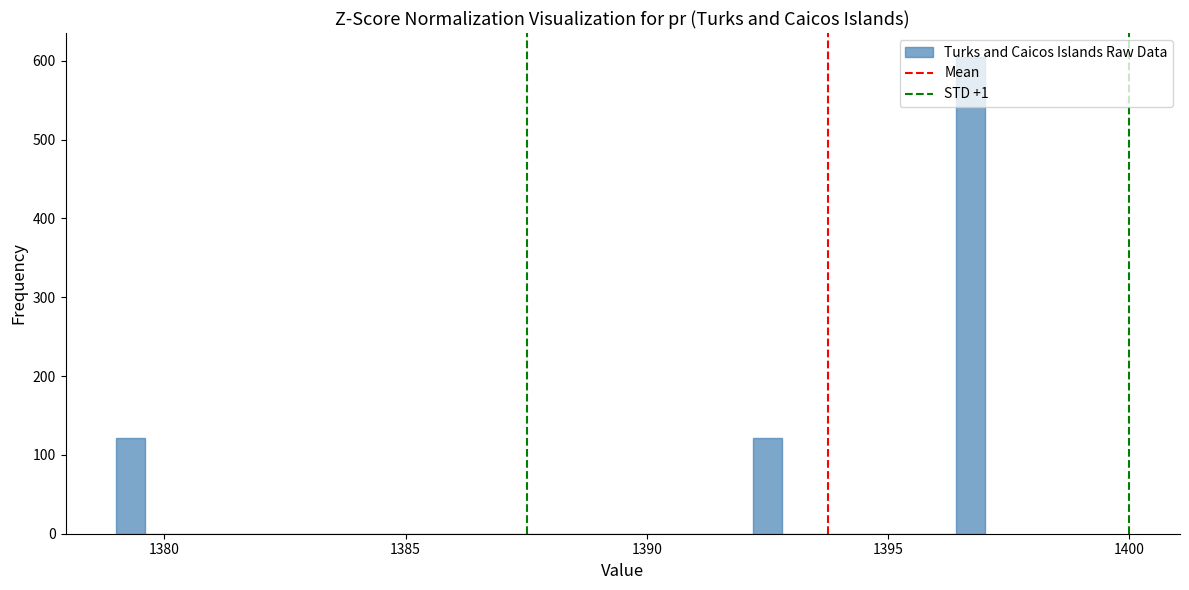

Around what value on the x-axis is the tallest bar? Give the approximate position of its centre, as read against the axis.

1396.5